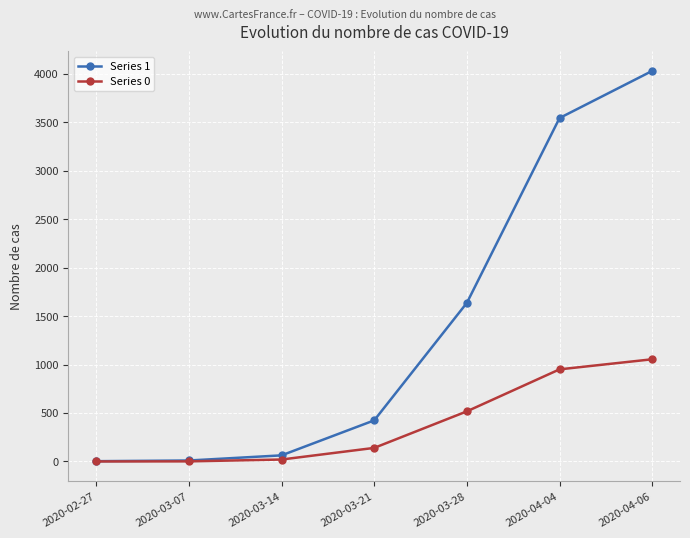

True or false: Series 0 has more than 1 interior local peaks.

False